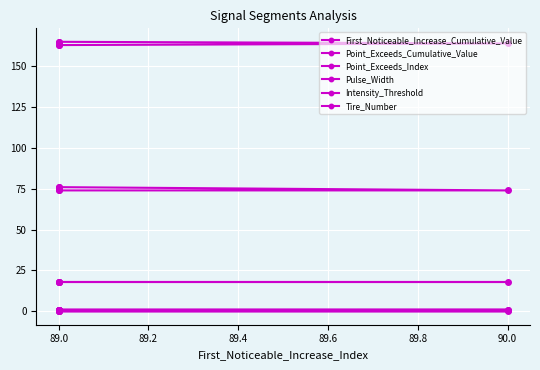

True or false: Tire_Number has a value of 18.0 at 90.0.

True